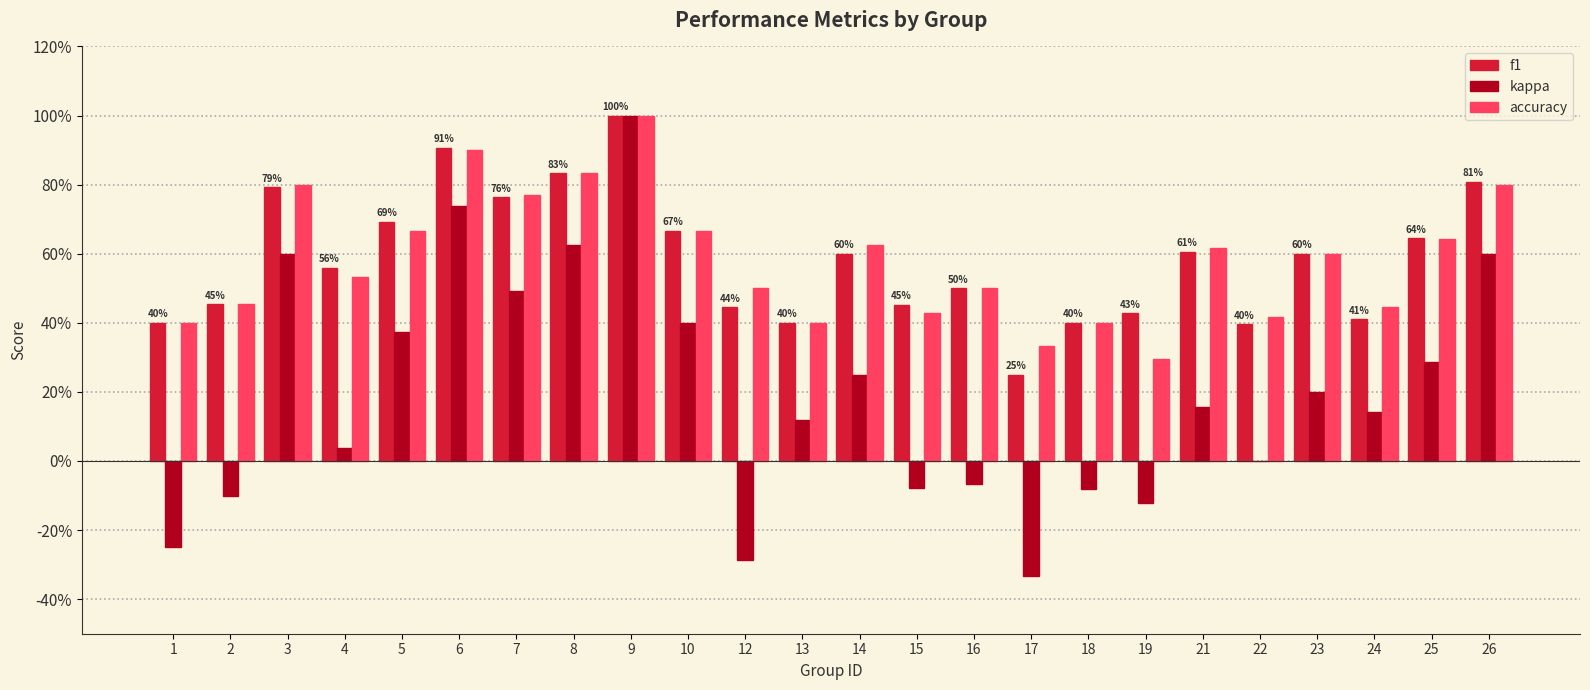

Which series has the widest spread of values?

kappa